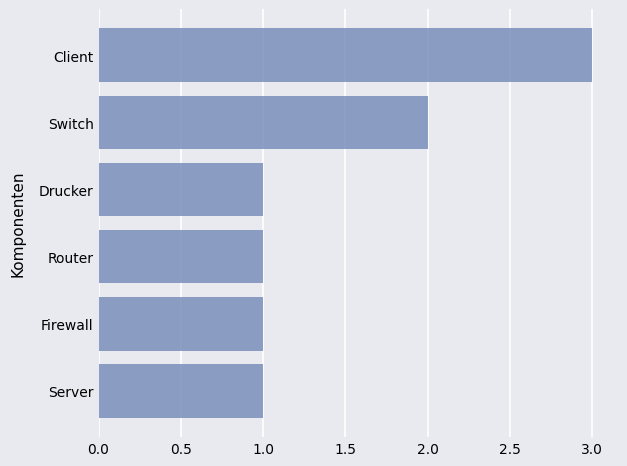

What is the sum of all values?

9